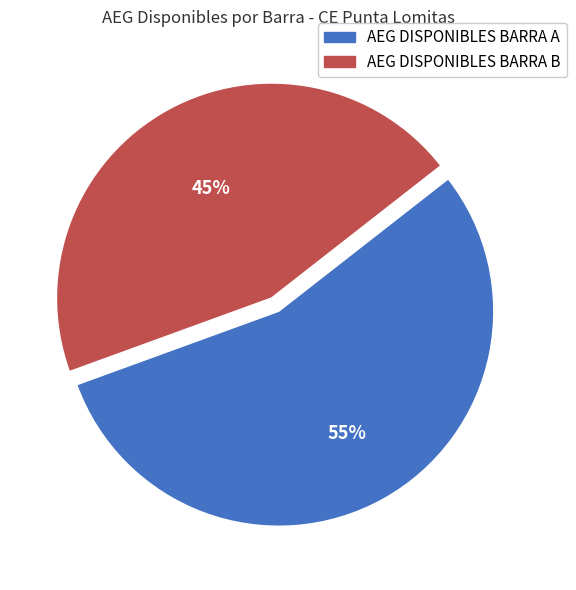

What percentage is the AEG DISPONIBLES BARRA B slice, to the nearest percent?

45%